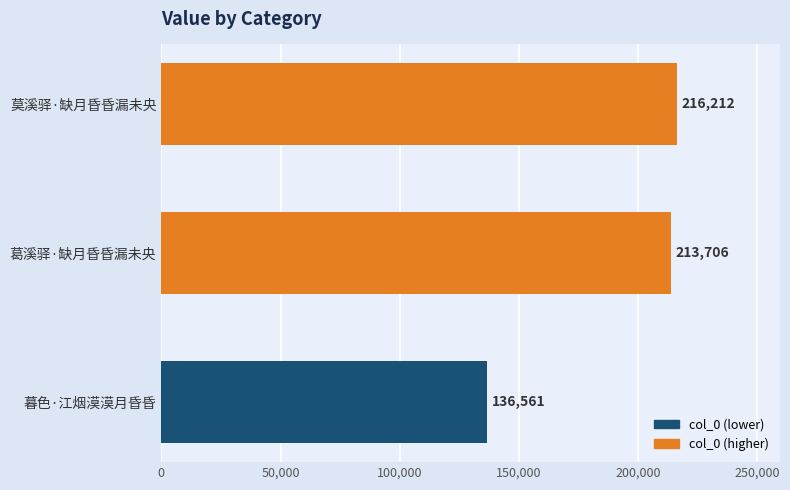

Reading bottom to top, extract all data points from this chart.

暮色·江烟漠漠月昏昏=136561	葛溪驿·缺月昏昏漏未央=213706	莫溪驿·缺月昏昏漏未央=216212